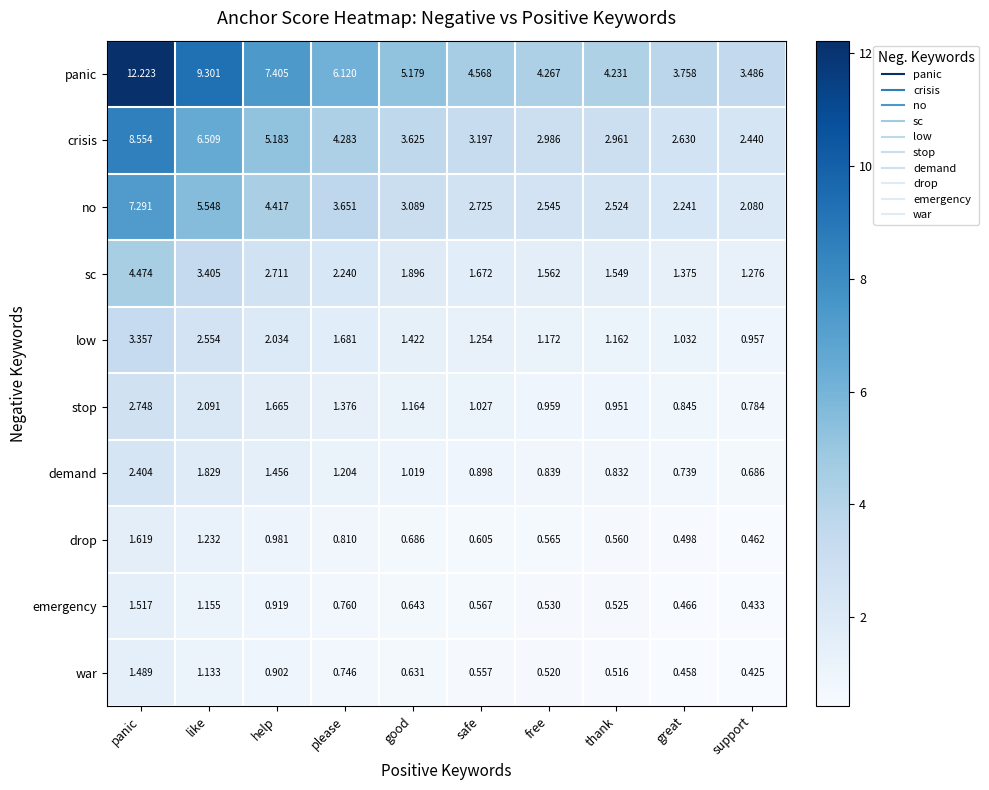

Which category has the highest value in the stop series?

panic